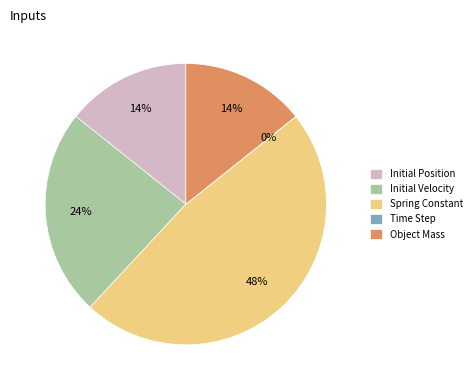

Combined, do Spring Constant and Initial Velocity account for over 50%?

Yes